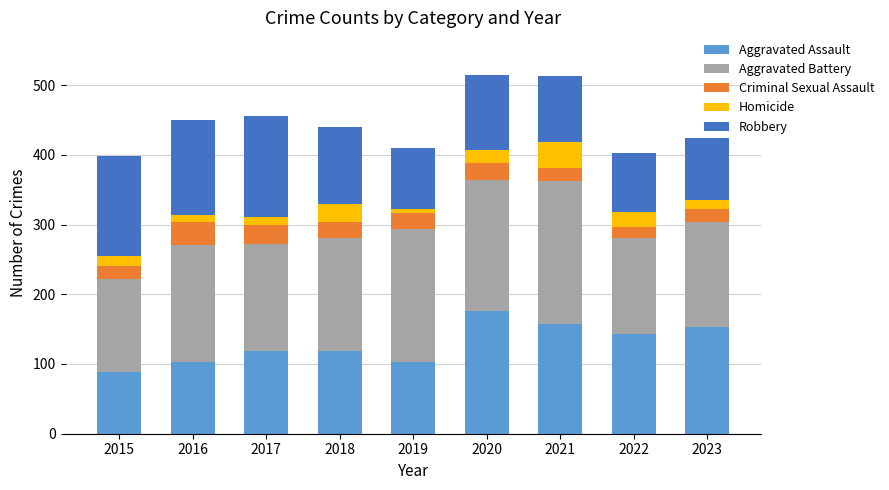

At which label does Aggravated Assault reach its minimum?

2015